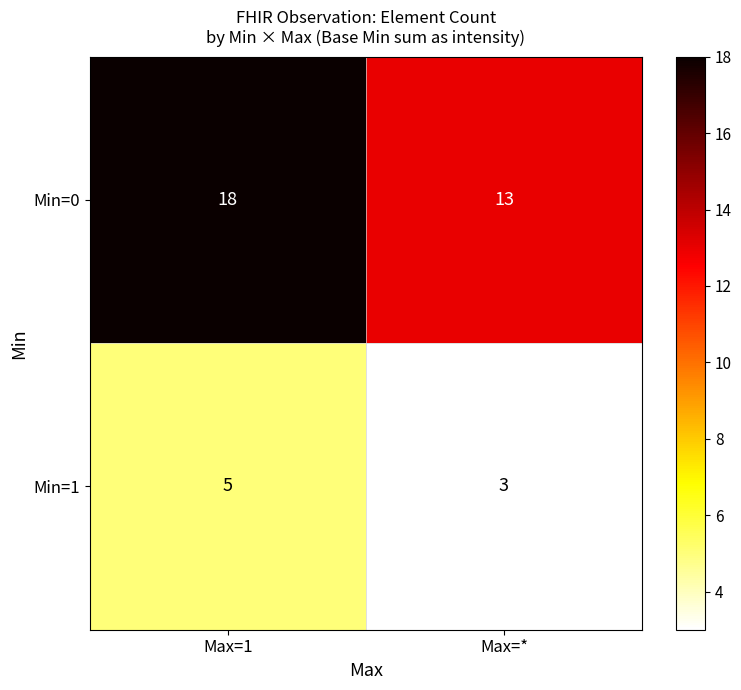

At which category is the sum across all series the highest?

Max=1